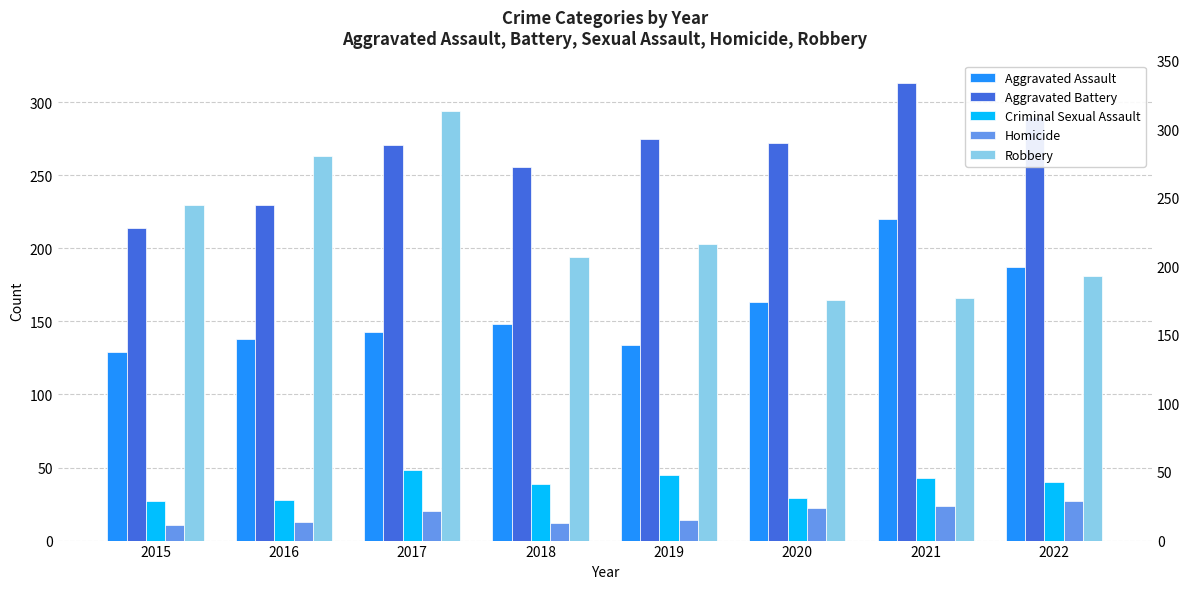

What is the value of the Criminal Sexual Assault bar at the 8th from the left?

40